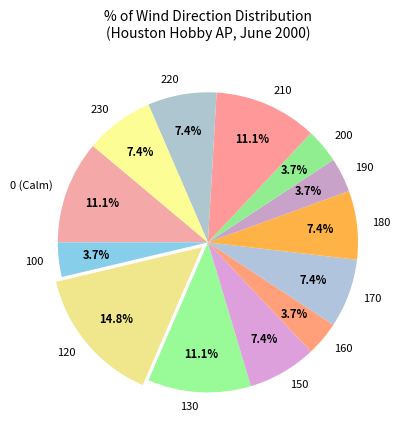

To the nearest percent, what portion does 100 represent?

4%